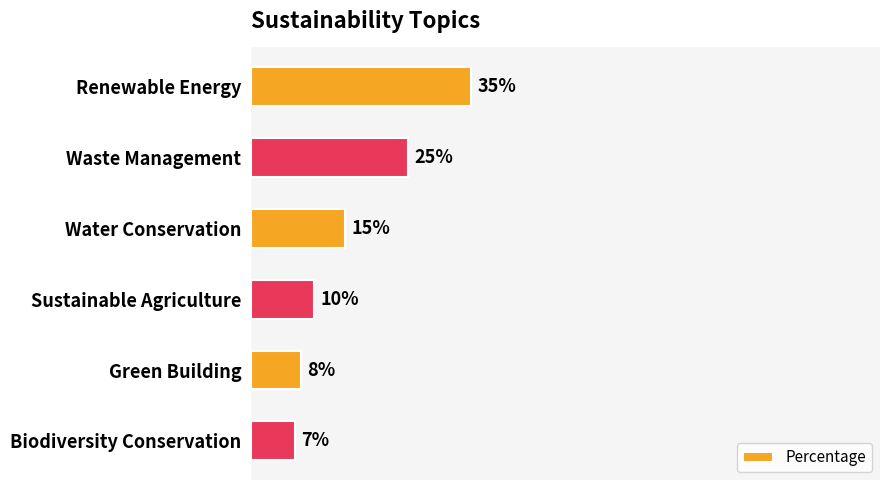

At which category does the chart reach its peak across all series?

Renewable Energy